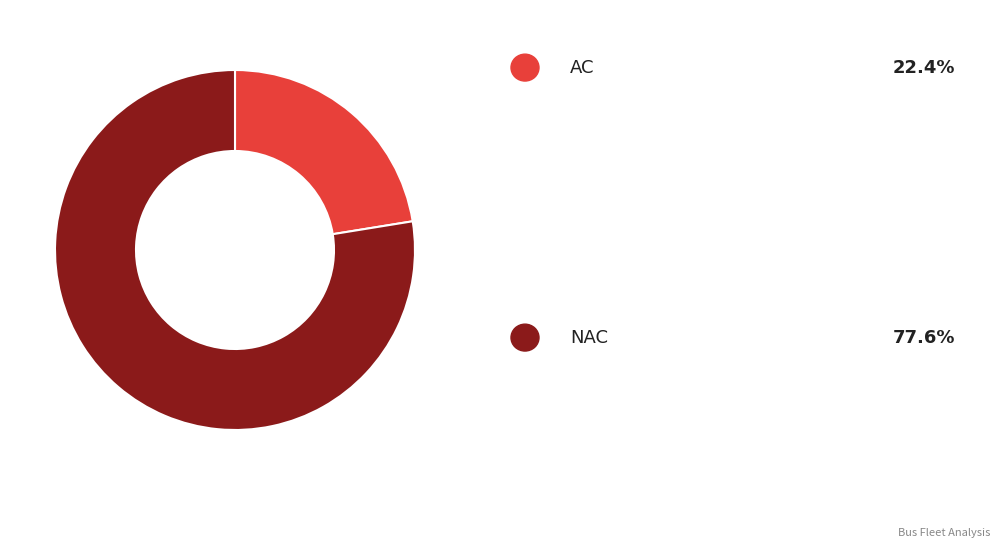

Does any single category account for the majority?

Yes